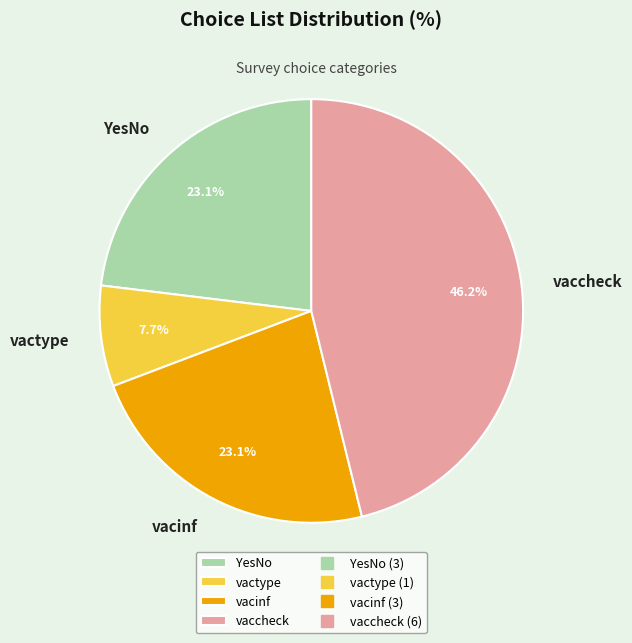

Is it true that vacinf is 14% of the pie?

False